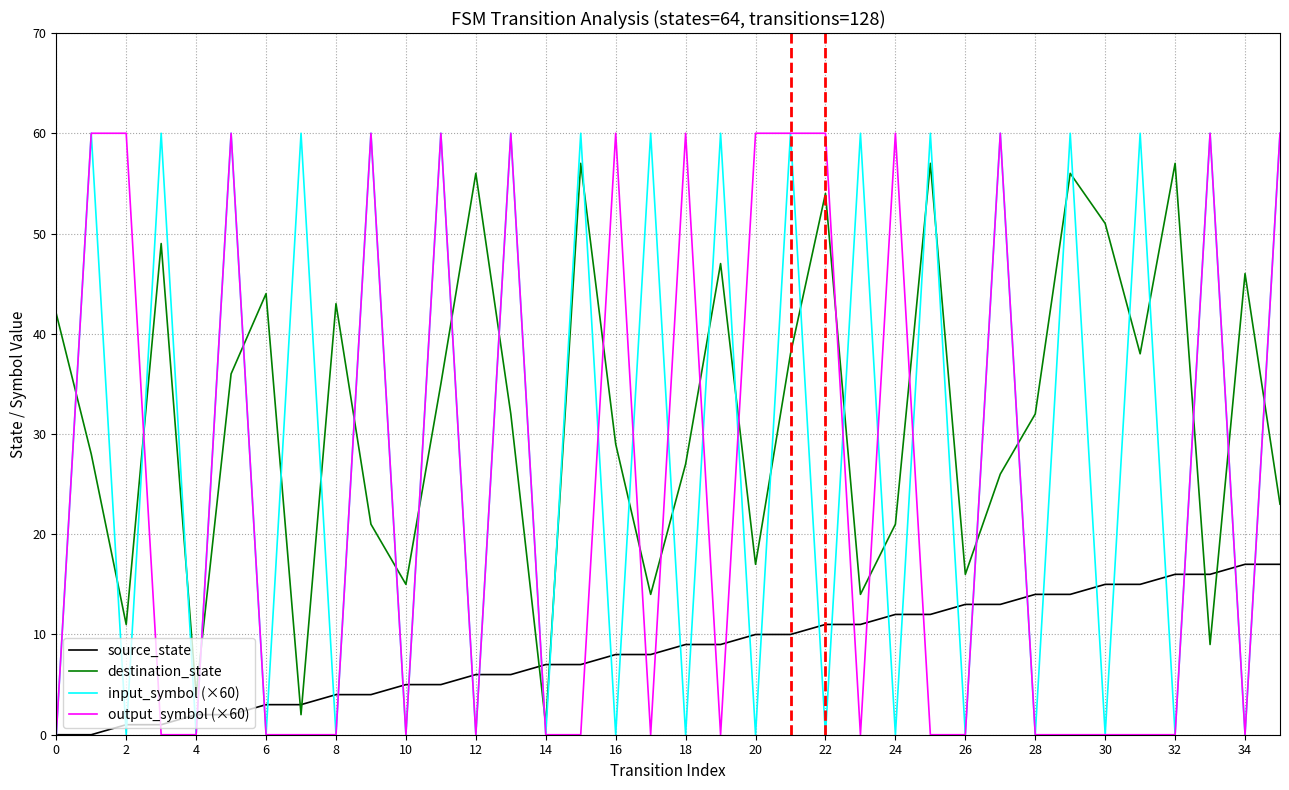

Reading left to right, what are all the values shown in this chart?

source_state: 0	0	1	1	2	2	3	3	4	4	5	5	6	6	7	7	8	8	9	9	10	10	11	11	12	12	13	13	14	14	15	15	16	16	17	17
destination_state: 42	28	11	49	4	36	44	2	43	21	15	35	56	32	1	57	29	14	27	47	17	38	54	14	21	57	16	26	32	56	51	38	57	9	46	23
input_symbol (×60): 0	60	0	60	0	60	0	60	0	60	0	60	0	60	0	60	0	60	0	60	0	60	0	60	0	60	0	60	0	60	0	60	0	60	0	60
output_symbol (×60): 0	60	60	0	0	60	0	0	0	60	0	60	0	60	0	0	60	0	60	0	60	60	60	0	60	0	0	60	0	0	0	0	0	60	0	60